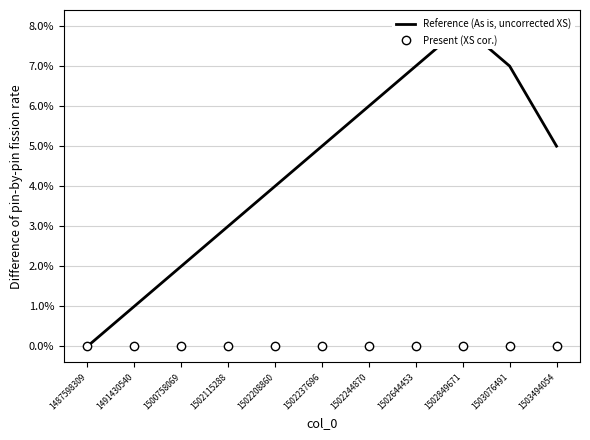

What is the maximum value for Reference (As is, uncorrected XS)?

8